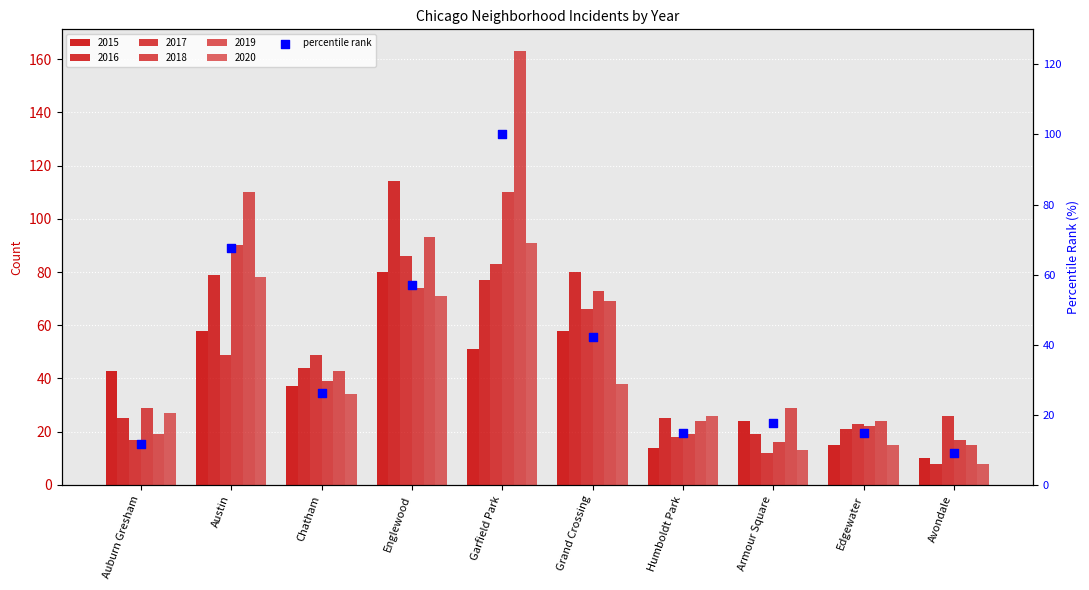

What is the change in value from Auburn Gresham to Austin?

+55.8